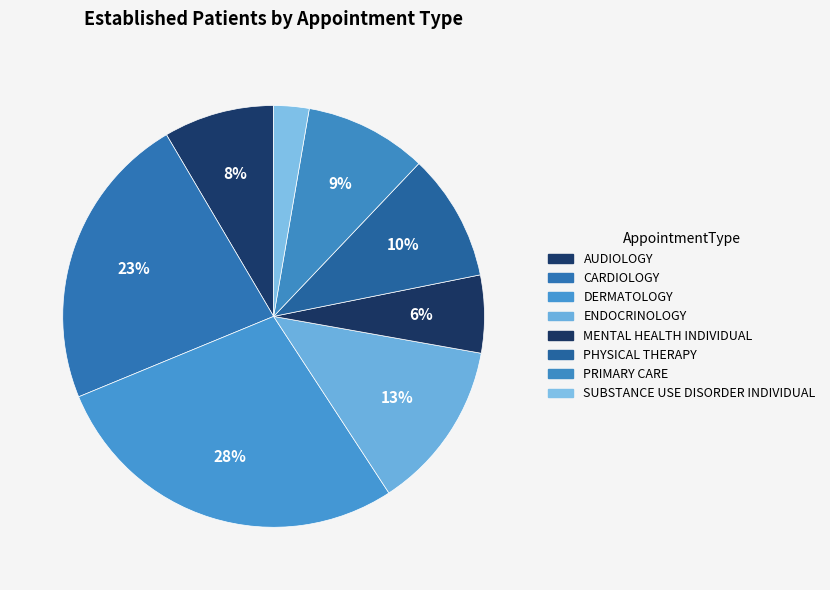

Count the number of slices in the pie.

8